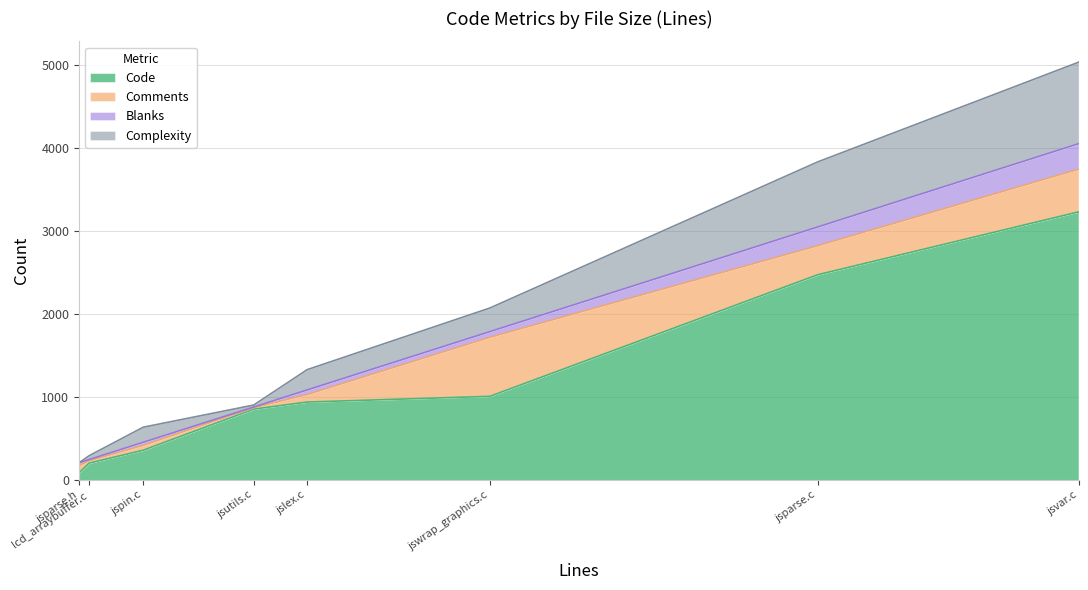

Reading left to right, what are all the values shown in this chart?

Code: lcd_arraybuffer.c=202	jswrap_graphics.c=1007	jsvar.c=3231	jsutils.c=853	jspin.c=357	jsparse.h=85	jsparse.c=2473	jslex.c=938
Comments: lcd_arraybuffer.c=28	jswrap_graphics.c=711	jsvar.c=514	jsutils.c=17	jspin.c=59	jsparse.h=88	jsparse.c=349	jslex.c=90
Blanks: lcd_arraybuffer.c=15	jswrap_graphics.c=69	jsvar.c=308	jsutils.c=8	jspin.c=37	jsparse.h=33	jsparse.c=227	jslex.c=56
Complexity: lcd_arraybuffer.c=47	jswrap_graphics.c=285	jsvar.c=983	jsutils.c=24	jspin.c=182	jsparse.h=0	jsparse.c=785	jslex.c=245